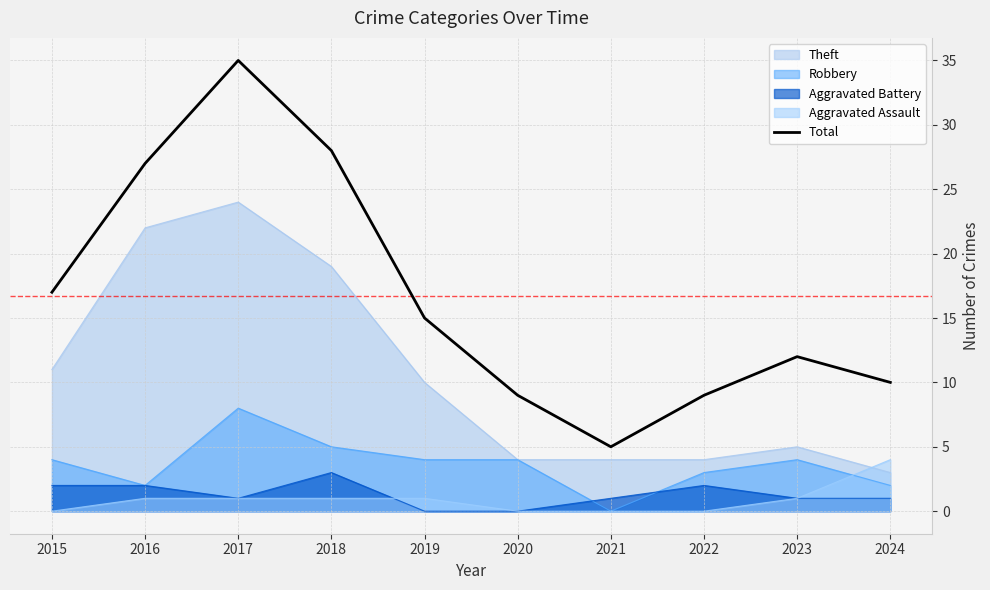

List the labels in order of value, largest first.

2017, 2018, 2016, 2015, 2019, 2023, 2024, 2020, 2022, 2021